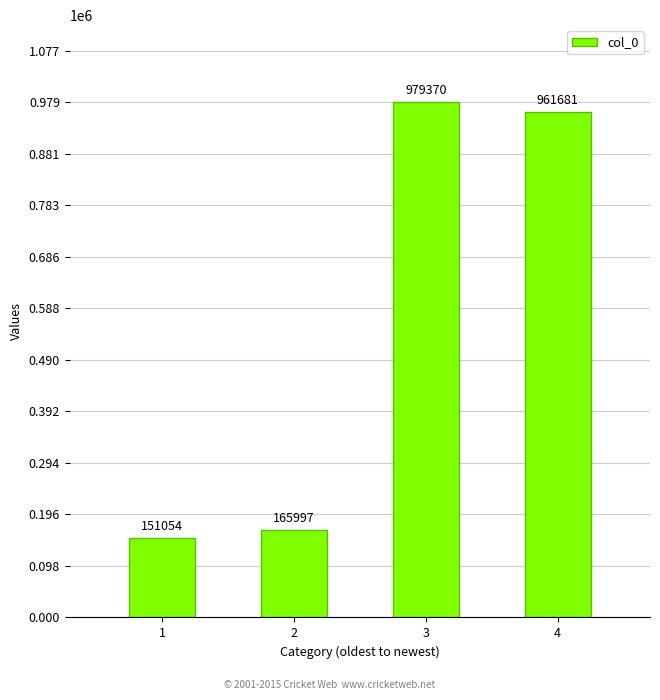

Reading right to left, what are all the values shown in this chart?

961681	979370	165997	151054